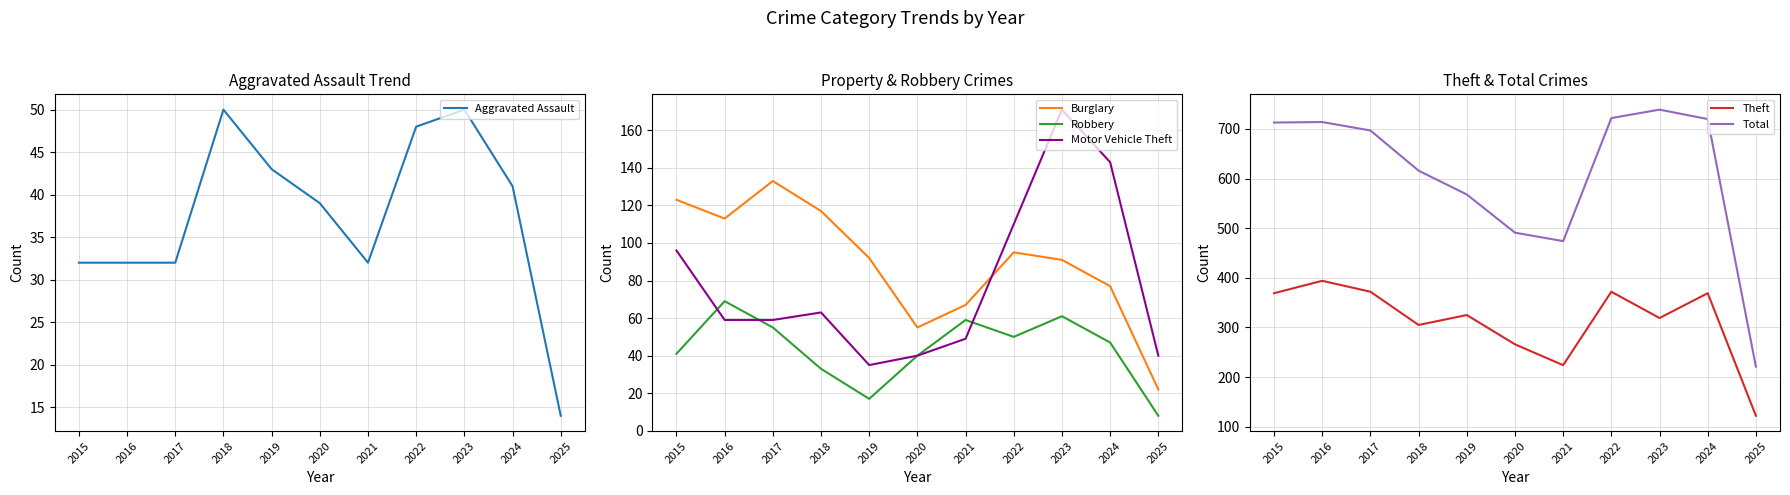

Is this an area chart (filled region under the line)?

No